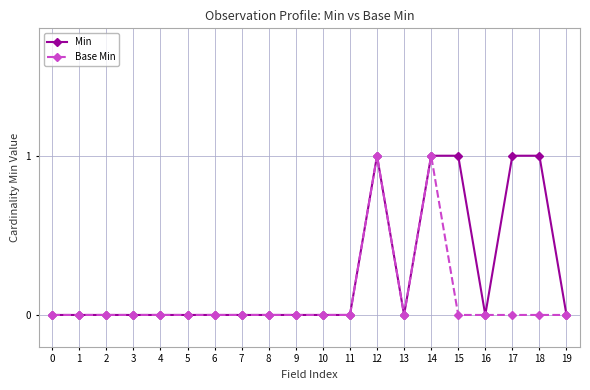

True or false: Min has a value of 1 at 10.

False